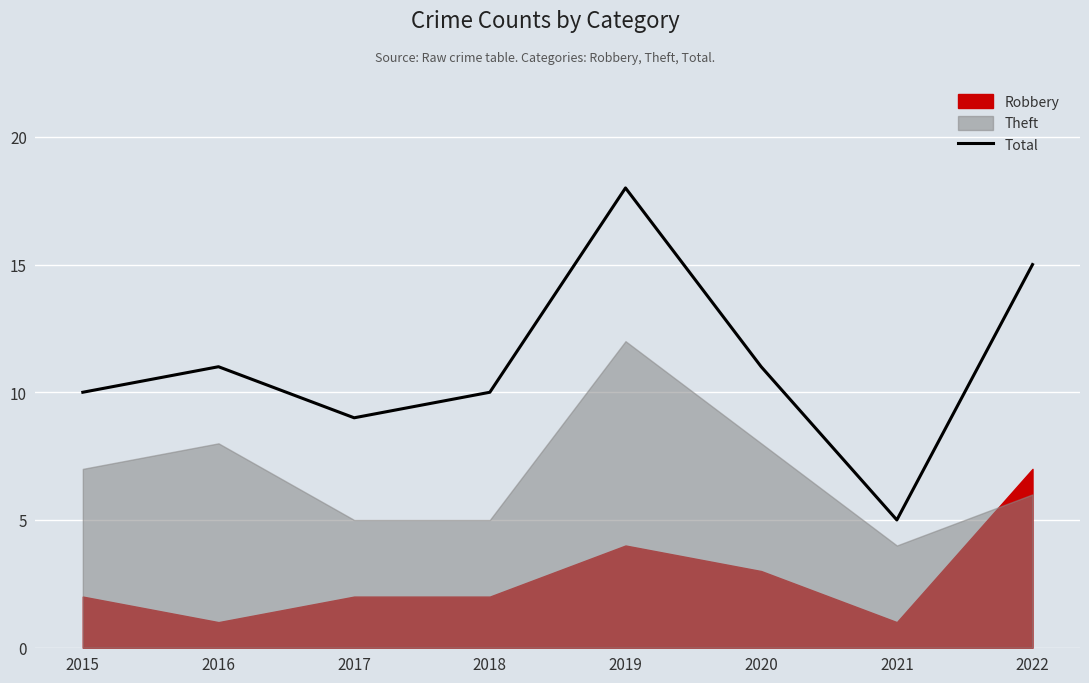

Is it true that the value at 2020 is 11?

True